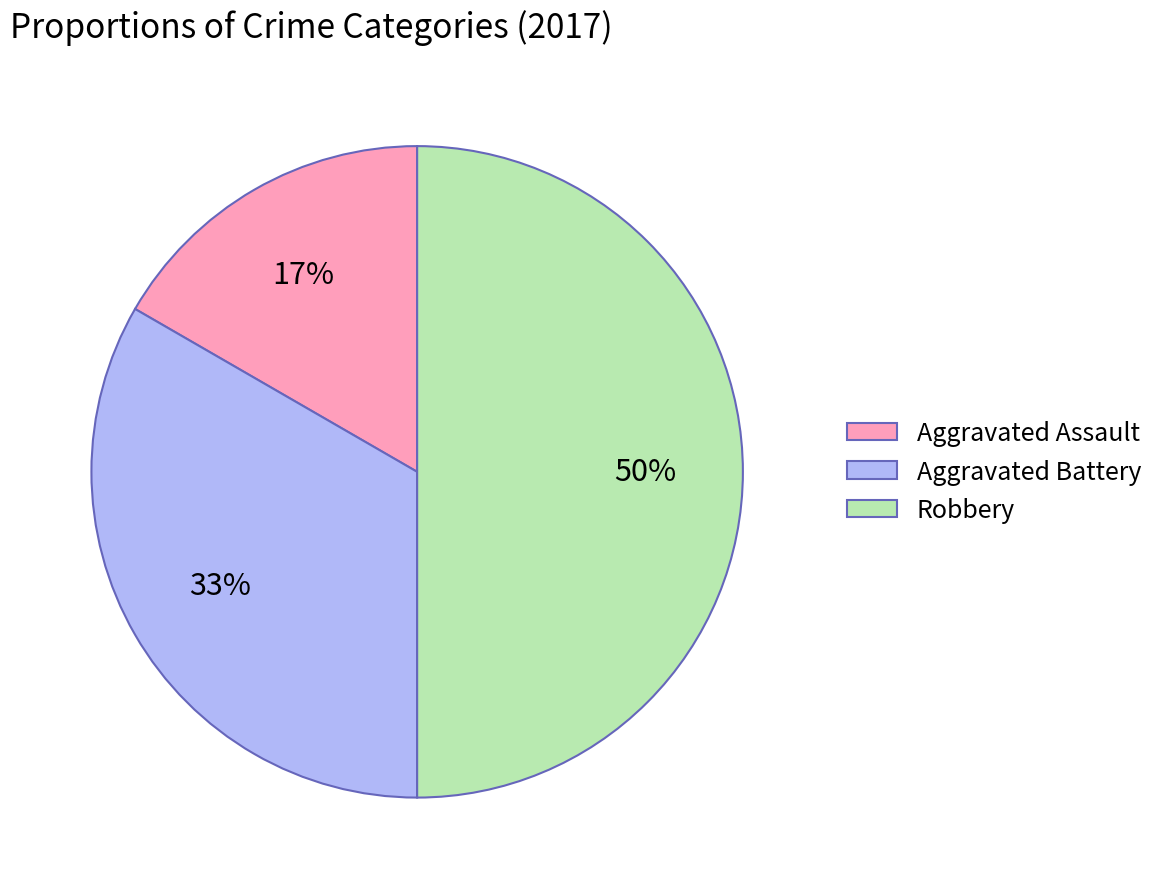

Between Aggravated Battery and Aggravated Assault, which is larger?

Aggravated Battery